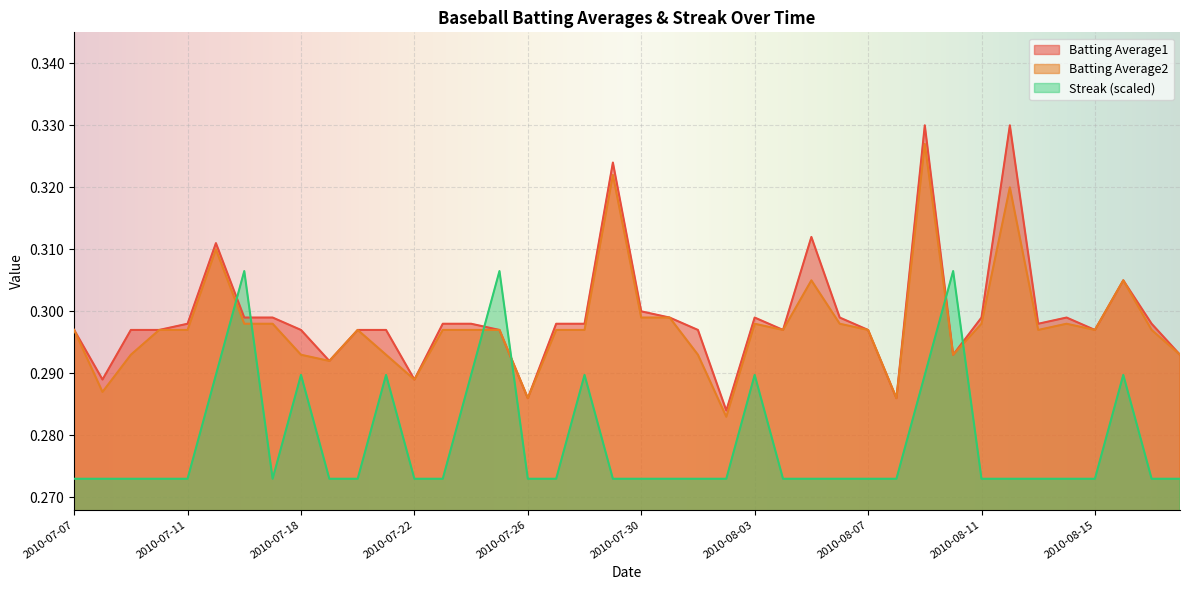

What is the label of the 8th point from the right?

2010-08-11